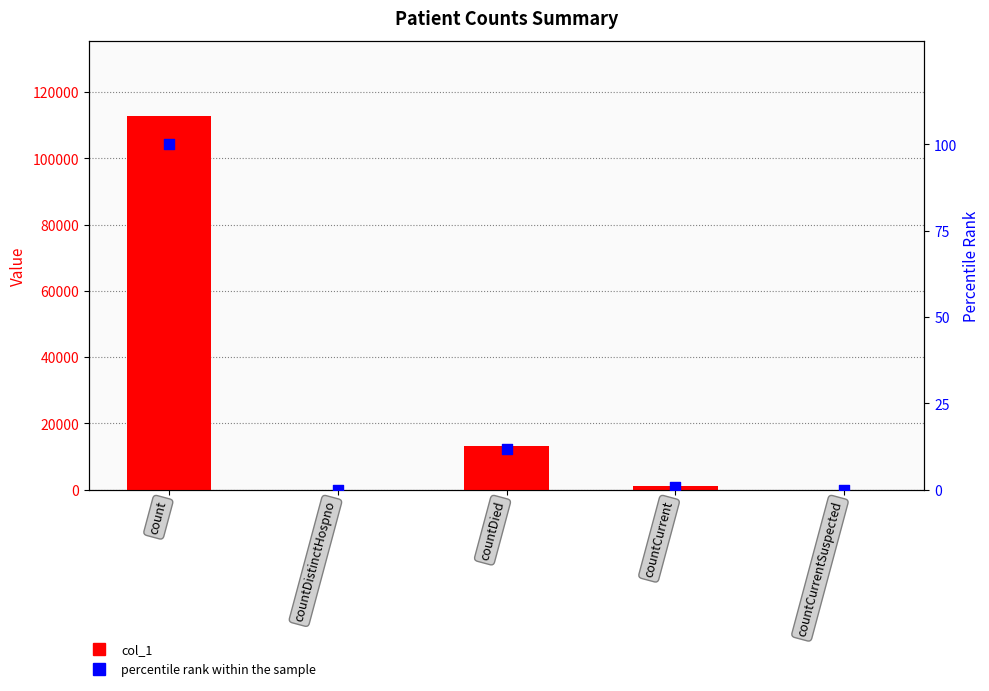

At how many categories does at least one series exceed 20189?

1